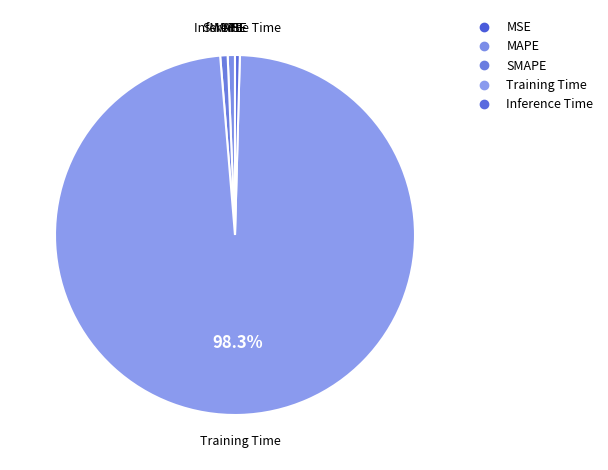

How many segments does this pie chart have?

5